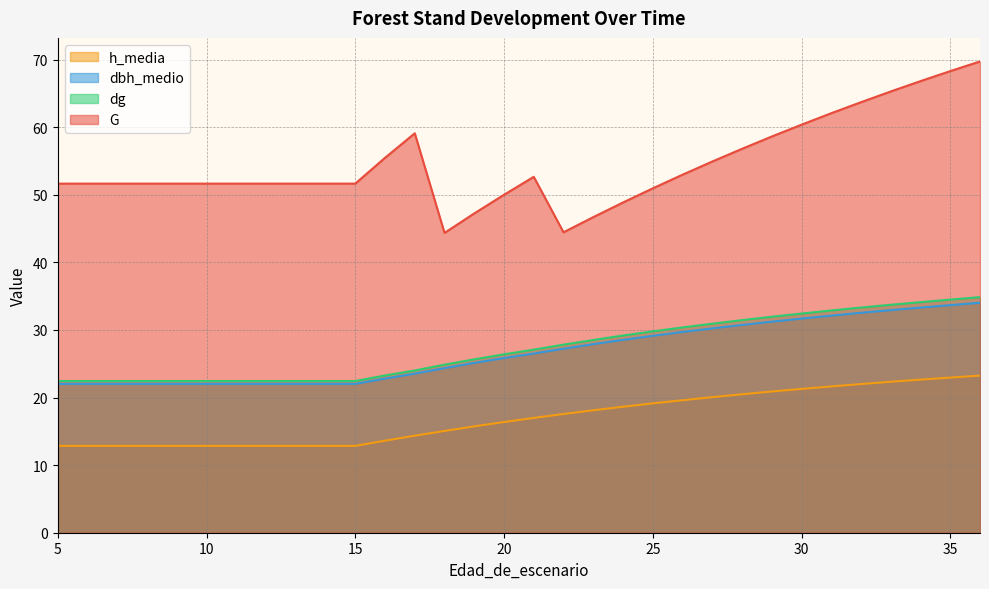

At 31, list the series in order from largest to smallest.

G, dg, dbh_medio, h_media